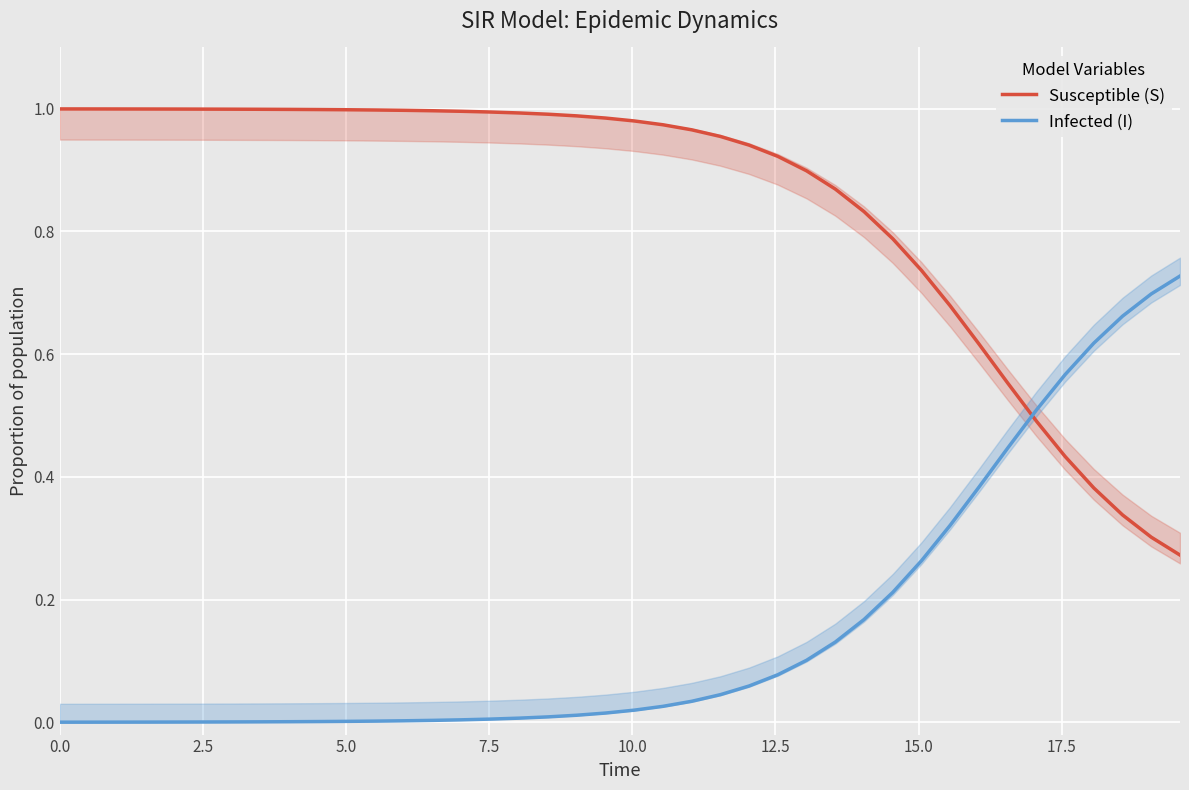

At how many categories does at least one series exceed 0?

40